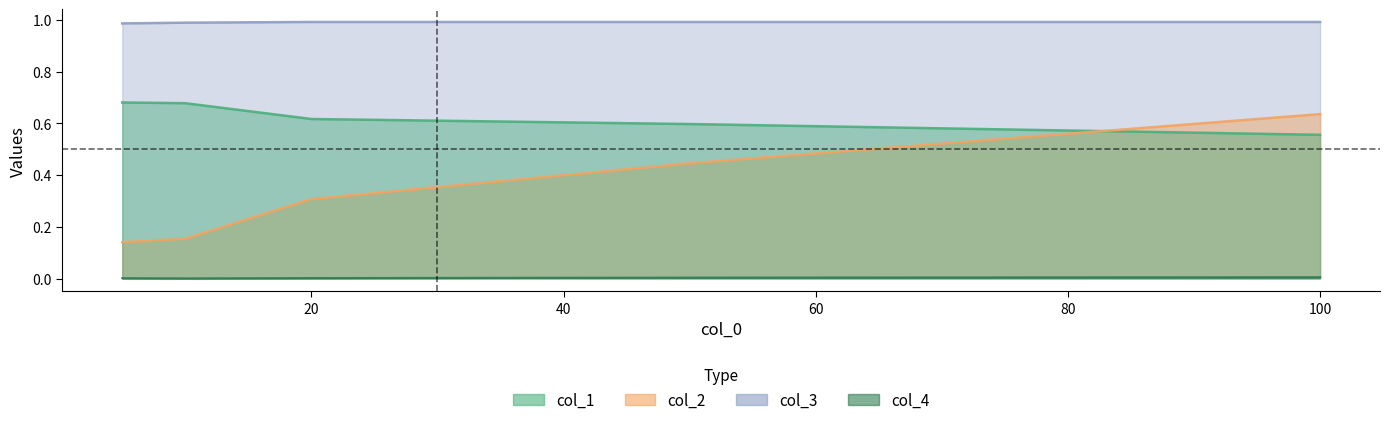

Which series has the largest total across all categories?

col_3